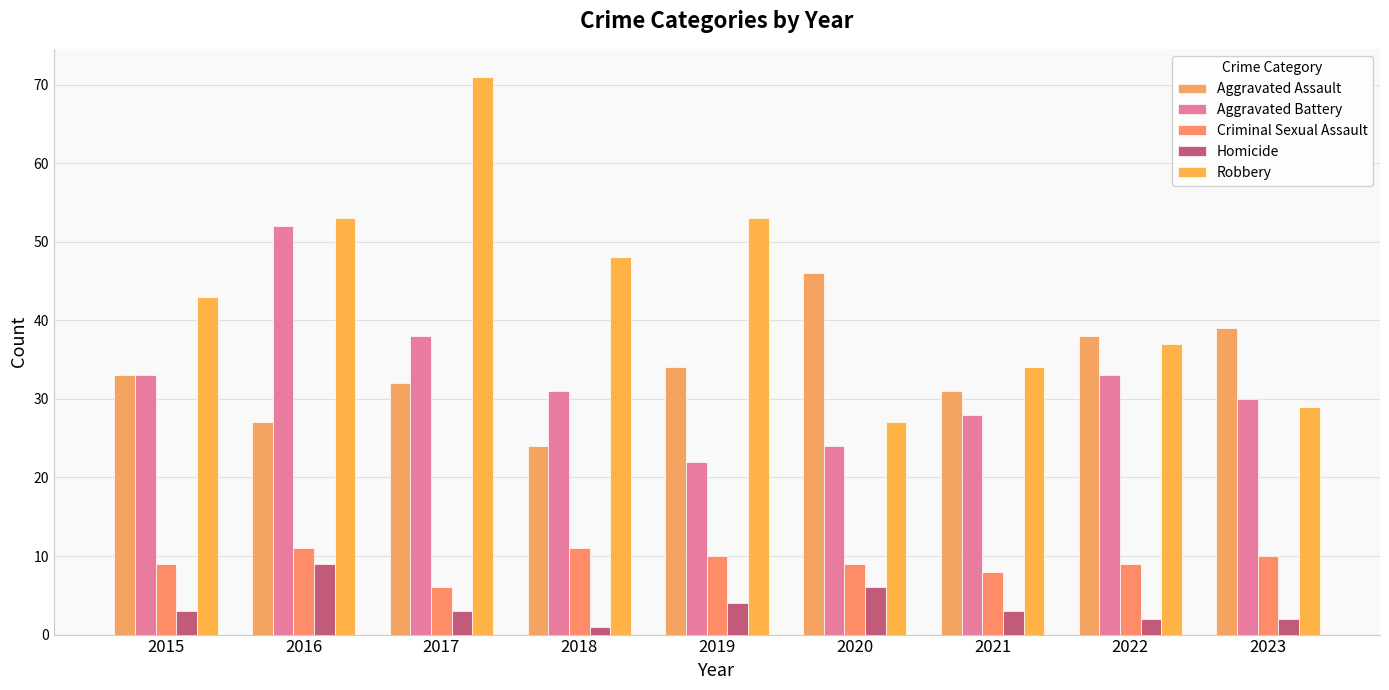

At which label is Aggravated Battery closest to 37?

2017